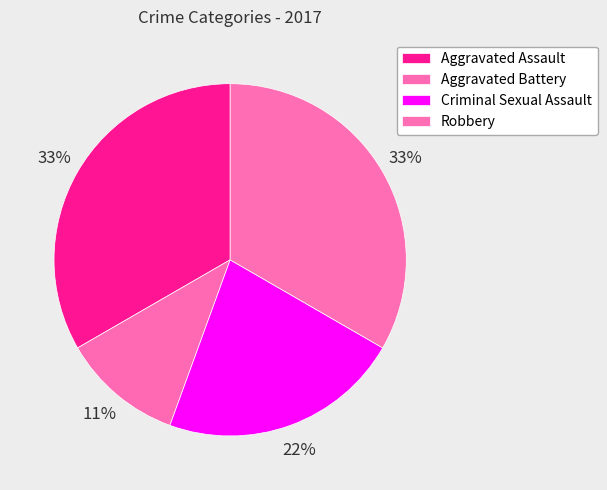

What portion of the pie excludes Aggravated Assault?

66.7%